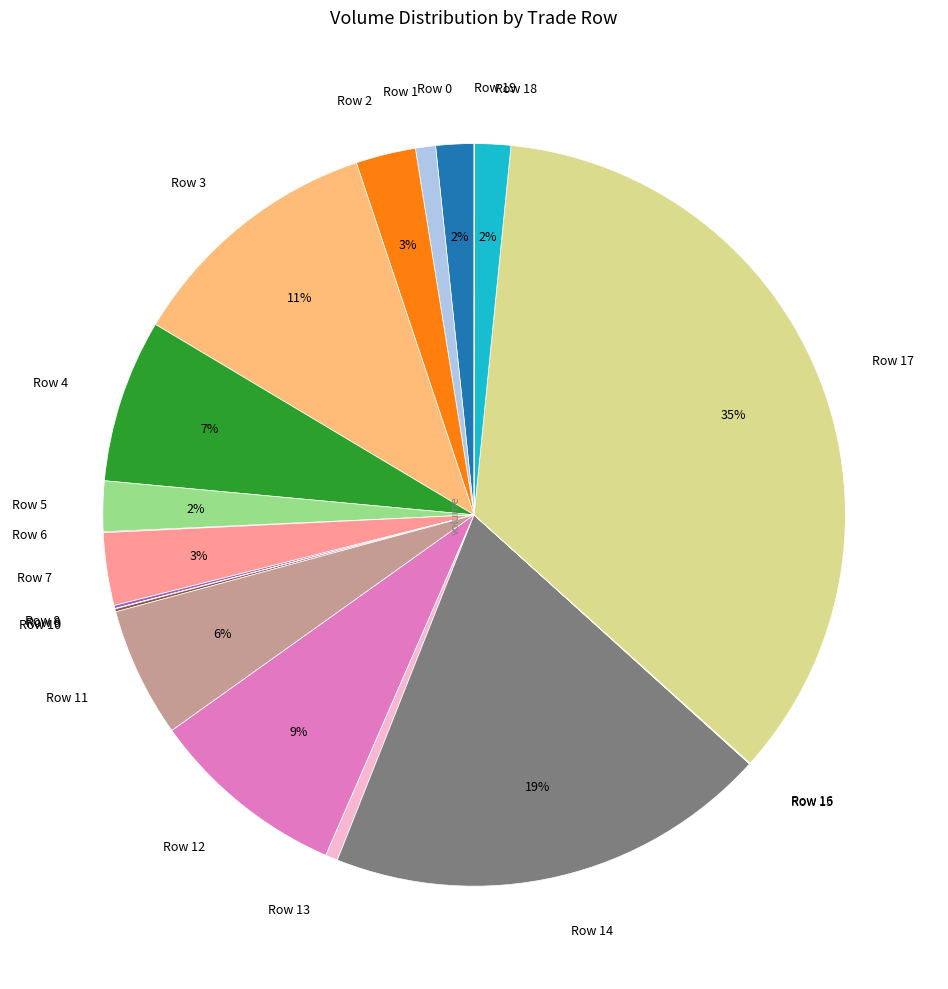

What is the ratio of the value at Row 7 to the value at Row 4?

0.4